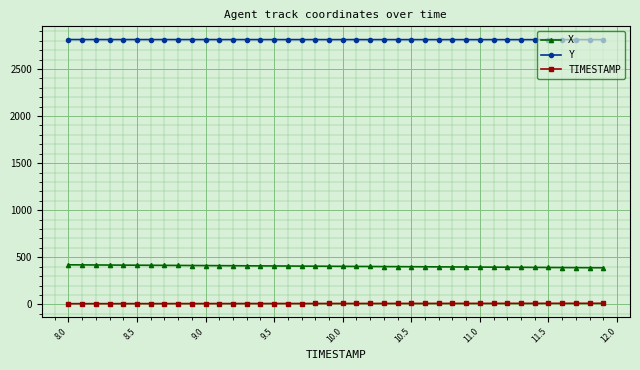

Rank the series by their maximum value, from highest to lowest.

Y, X, TIMESTAMP